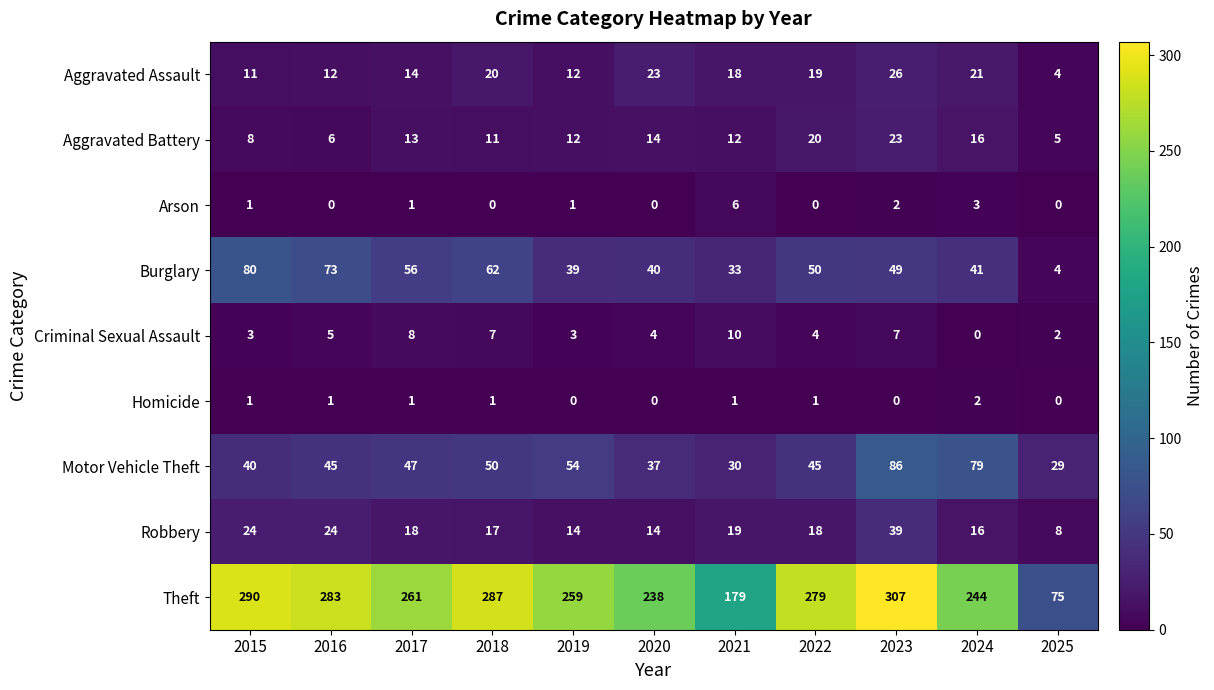

At which category does the chart reach its peak across all series?

2023